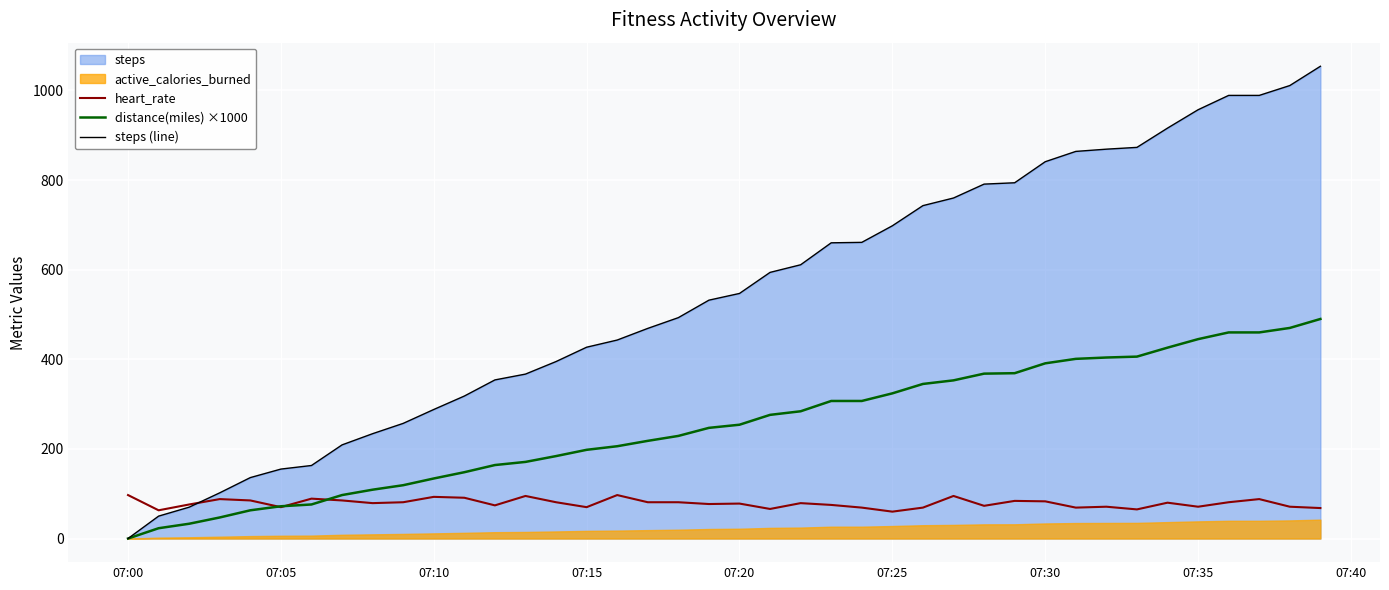

Does the chart display data point markers on the line(s)?

No